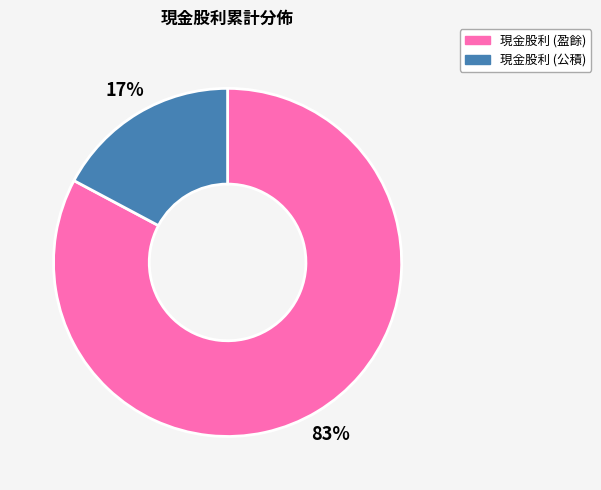

To the nearest percent, what is the average slice percentage?

50%